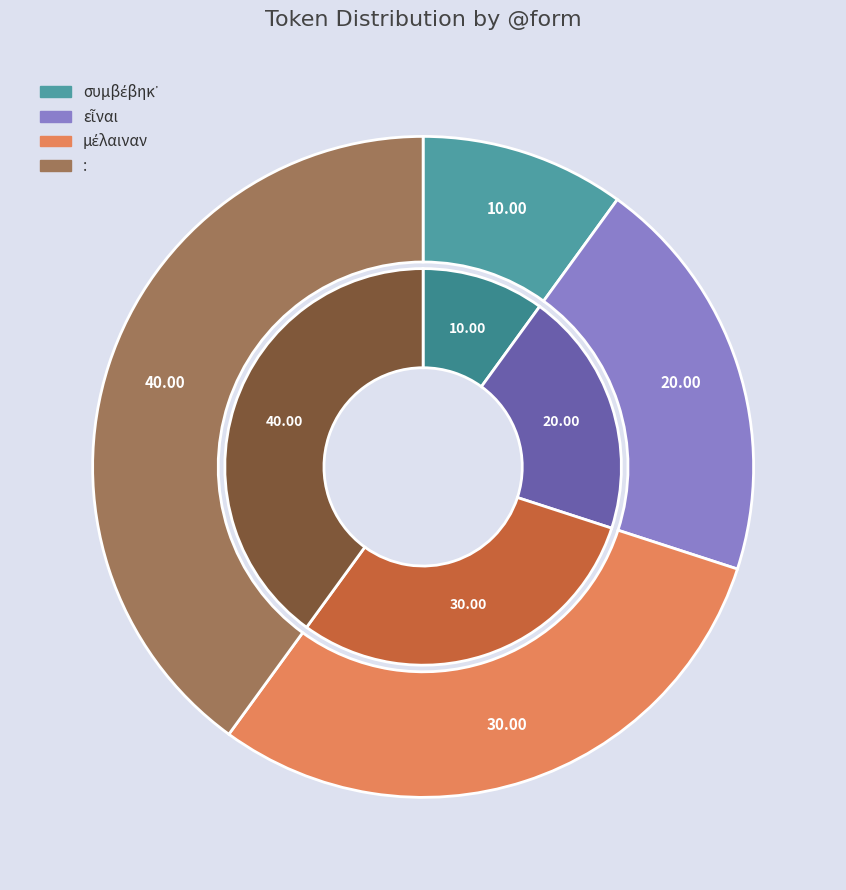

To the nearest percent, what is the average slice percentage?

25%